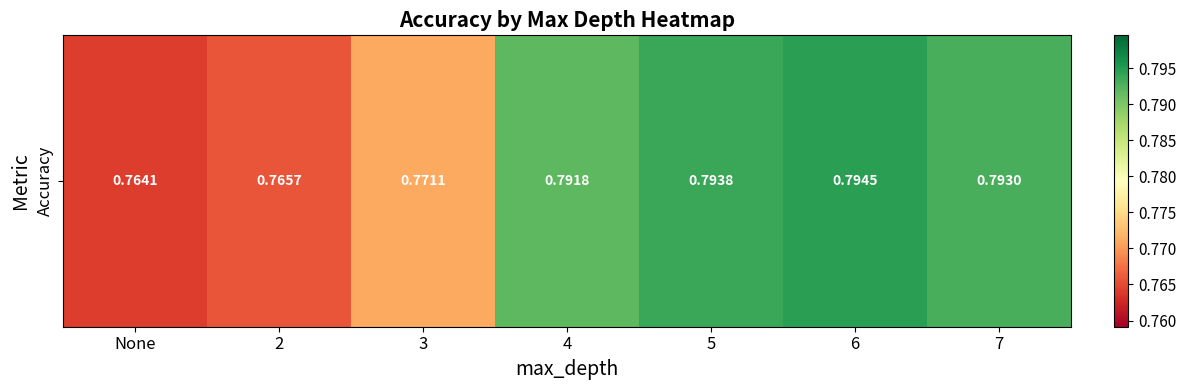

Count the number of data series in this chart.

1